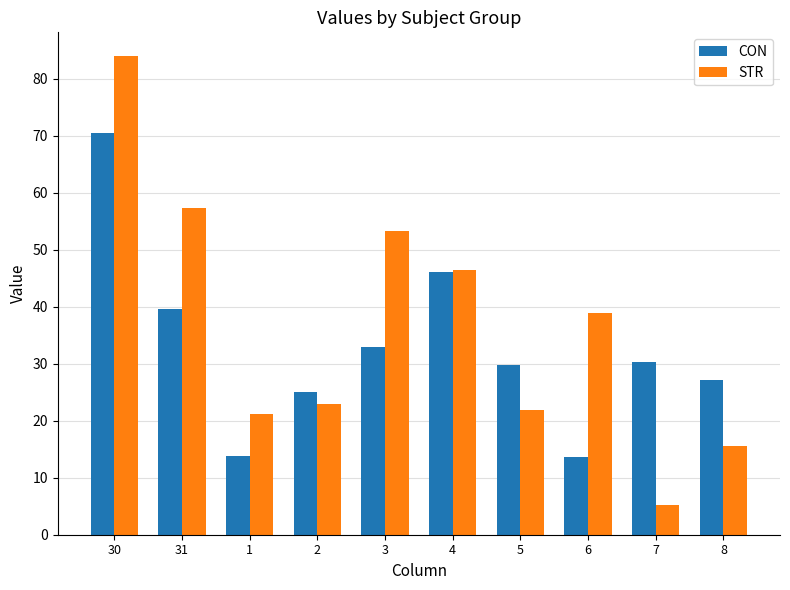

Rank the series at 30 from lowest to highest value.

CON, STR